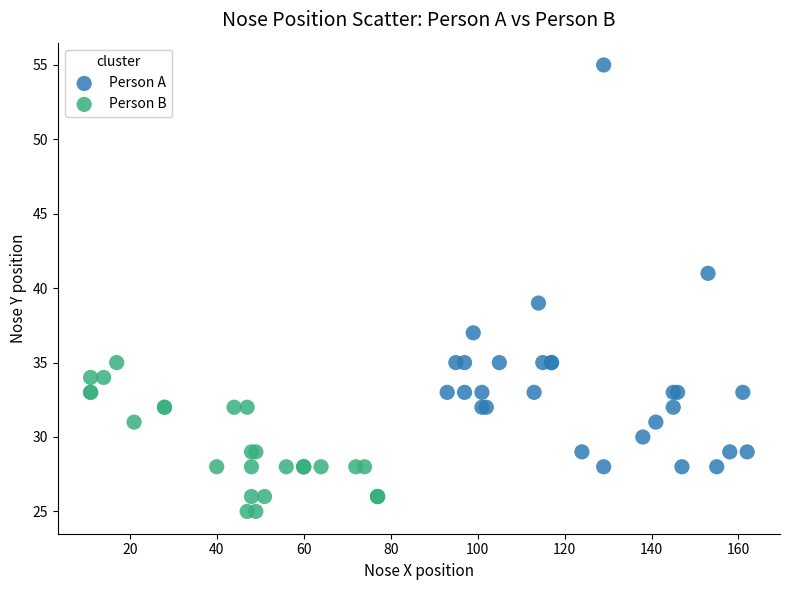

Which series reaches the maximum Y coordinate?

Person A